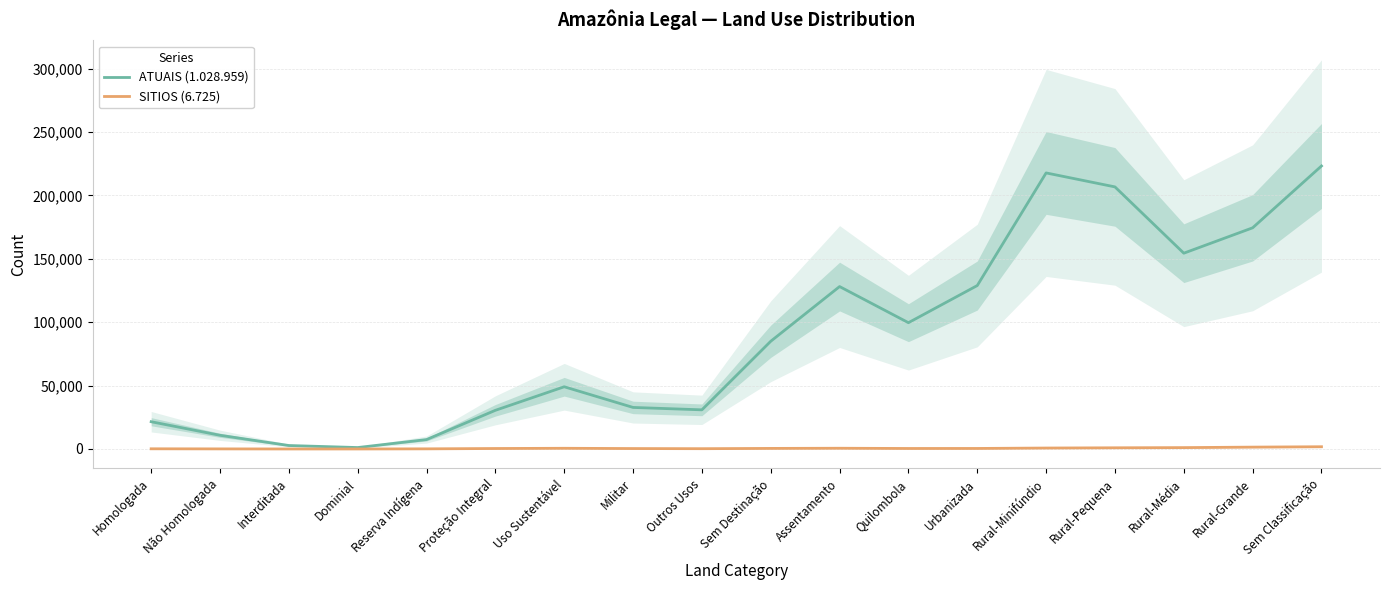

At which category does the chart reach its peak across all series?

Sem Classificação